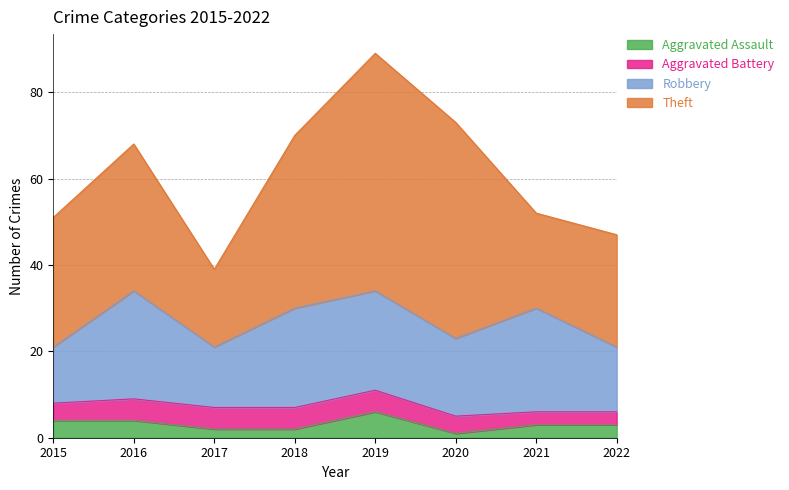

How many data points in Robbery are less than 23?

4